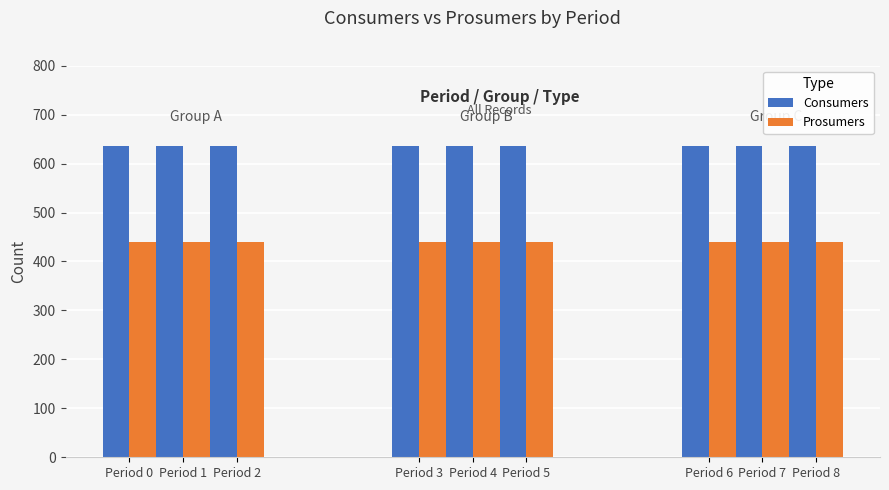

Which series has the largest range (max minus min)?

Consumers